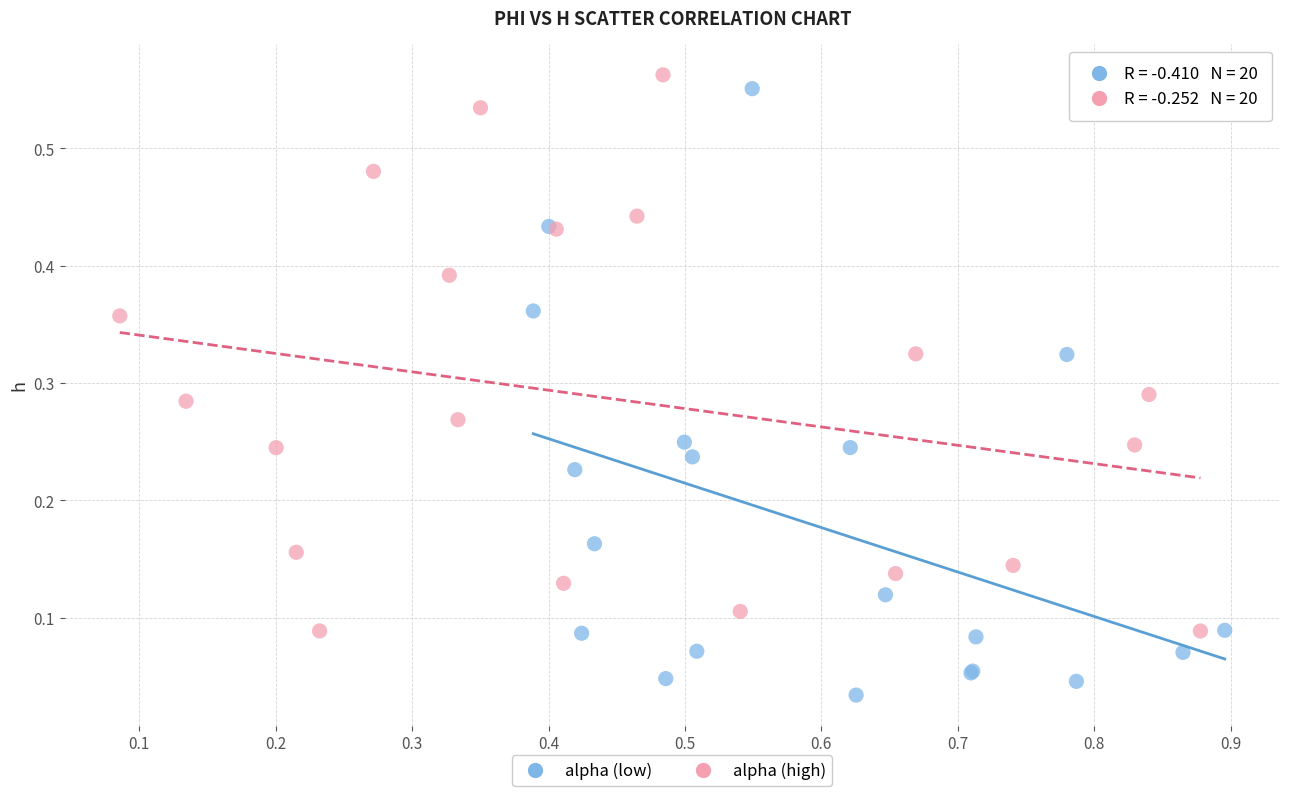

Which series contains the lowest Y value?

alpha (low)